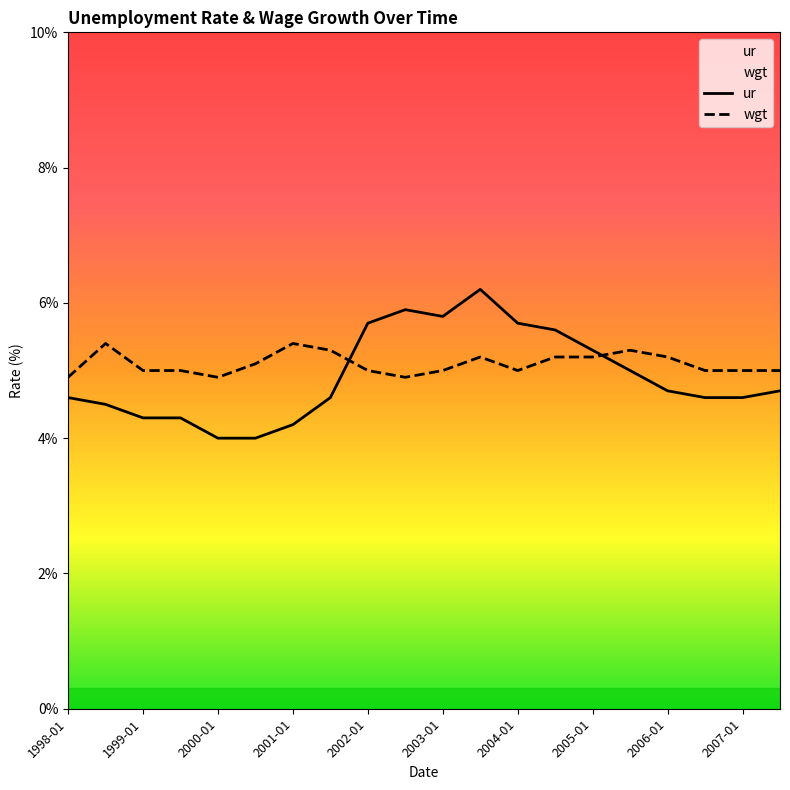

At which label does ur reach its peak?

2003-07